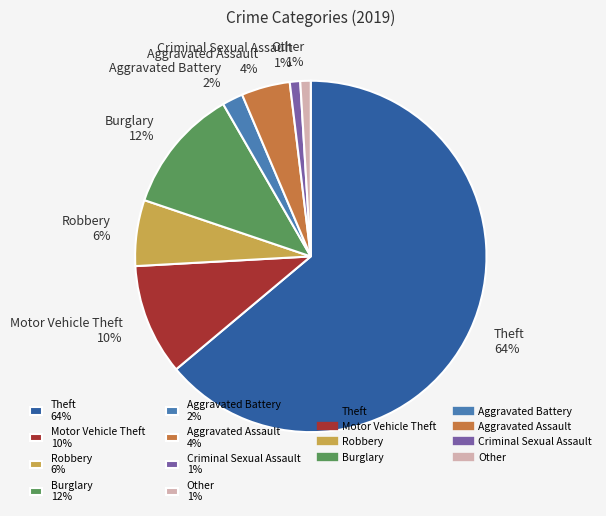

True or false: Criminal Sexual Assault accounts for 10% of the total.

False